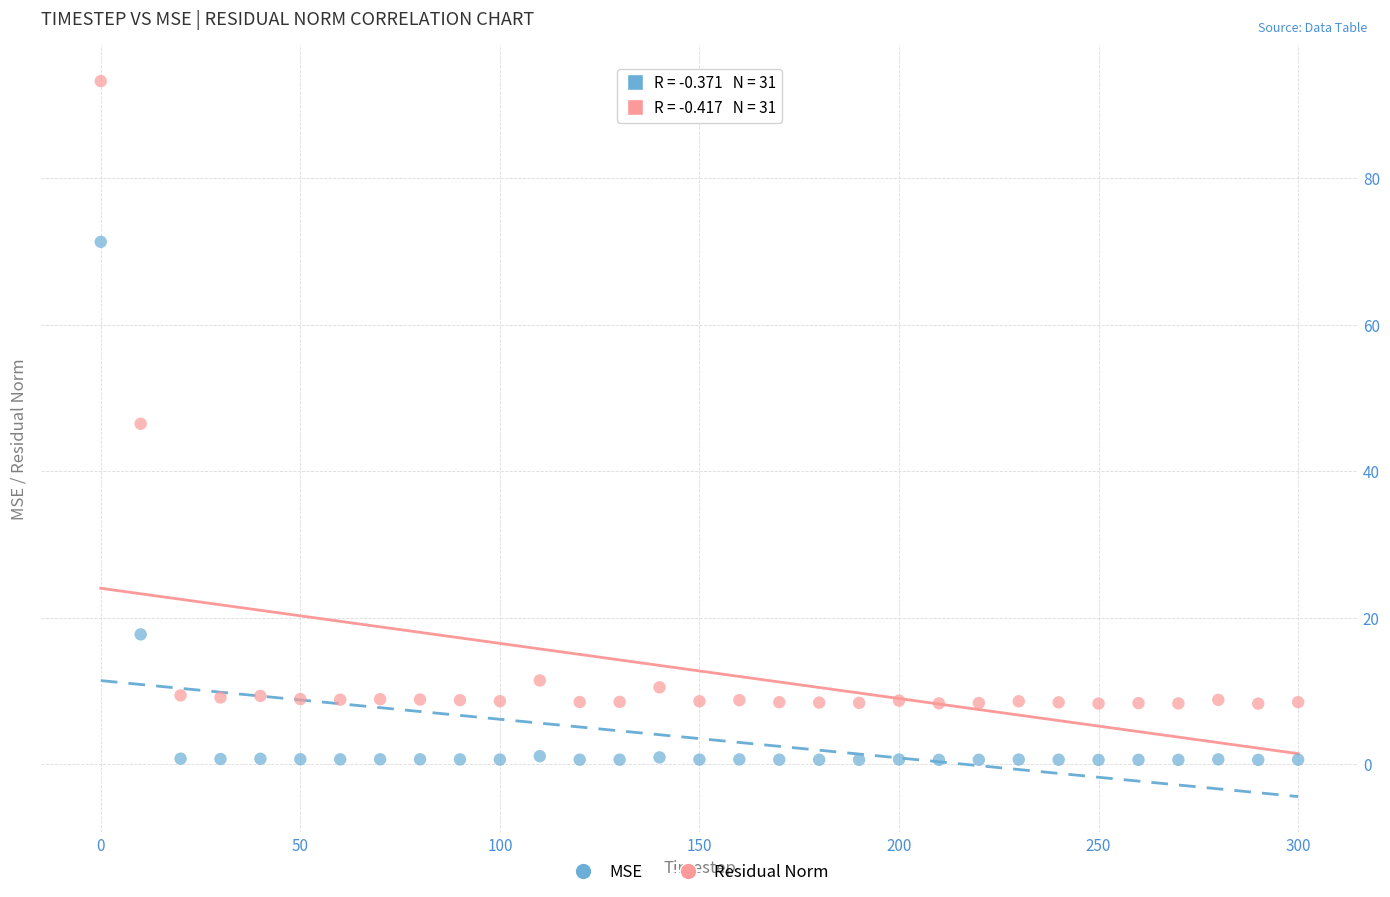

In the Residual Norm series, what Y value is closest to 50?

46.5